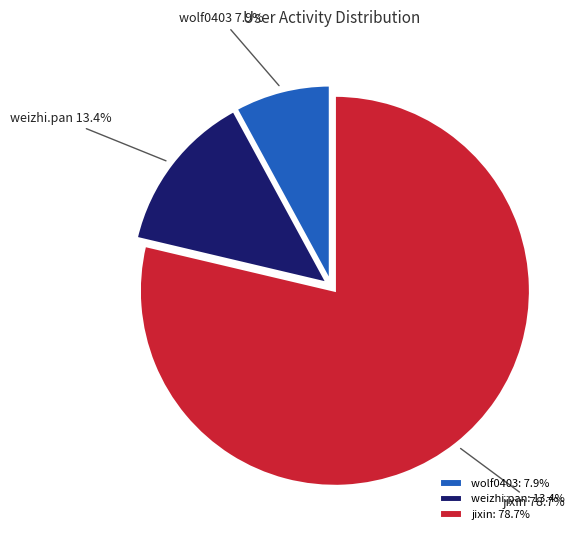

What percentage is the jixin slice, to the nearest percent?

79%